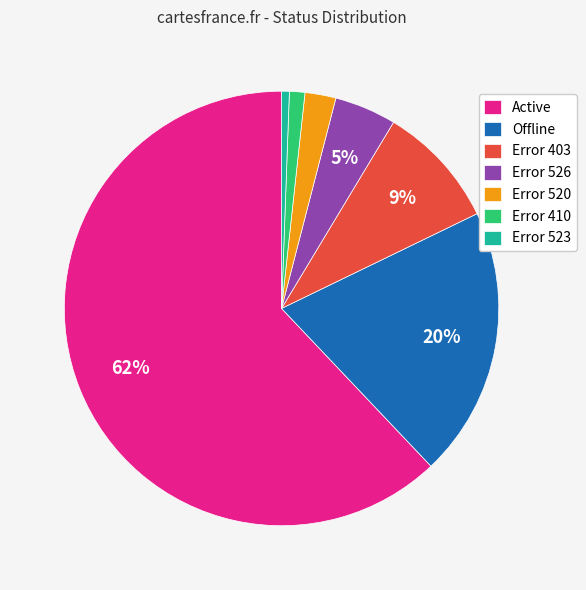

Do Error 526 and Active together represent more than half of the pie?

Yes